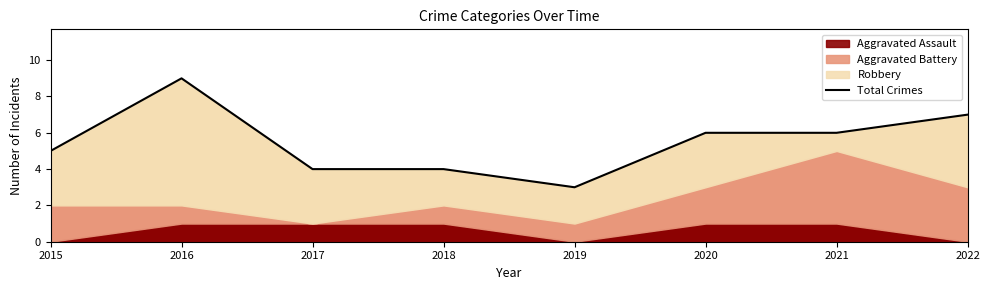

How many interior local peaks (higher than both neighbors) does the data have?

1